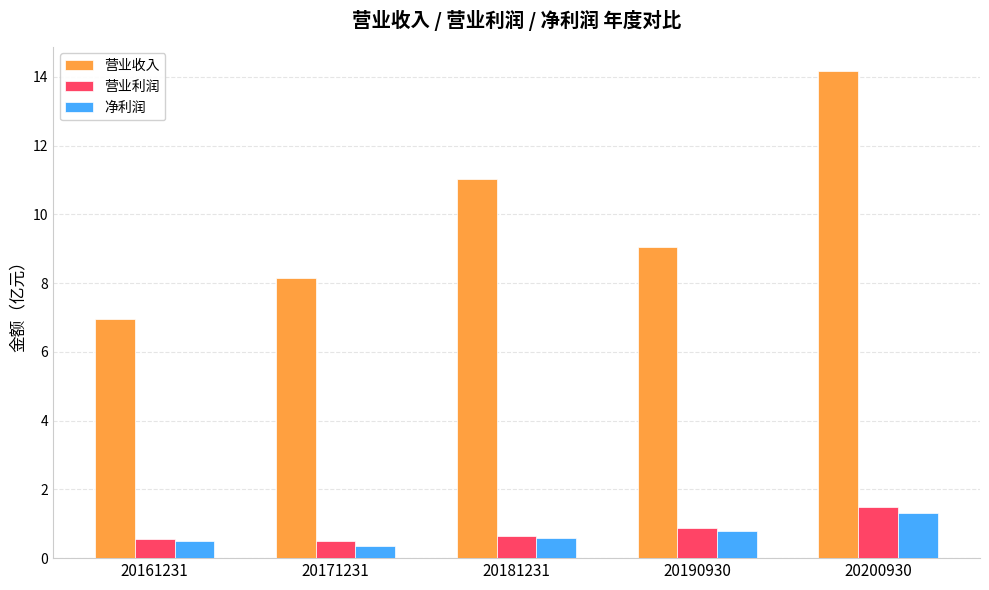

Reading left to right, what are all the values shown in this chart?

营业收入: 20161231=7.0	20171231=8.1	20181231=11.0	20190930=9.1	20200930=14.2
营业利润: 20161231=0.6	20171231=0.5	20181231=0.6	20190930=0.9	20200930=1.5
净利润: 20161231=0.5	20171231=0.4	20181231=0.6	20190930=0.8	20200930=1.3